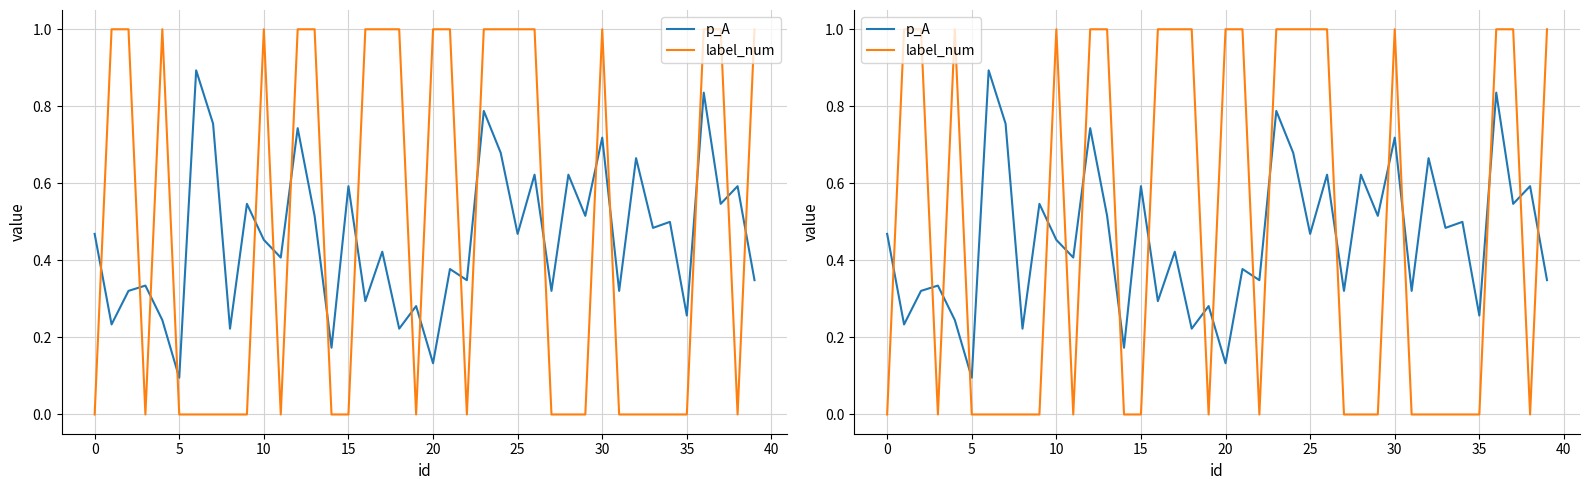

Reading left to right, list all the values displayed in this chart.

p_A: 0.5	0.2	0.3	0.3	0.2	0.1	0.9	0.8	0.2	0.5	0.5	0.4	0.7	0.5	0.2	0.6	0.3	0.4	0.2	0.3	0.1	0.4	0.3	0.8	0.7	0.5	0.6	0.3	0.6	0.5	0.7	0.3	0.7	0.5	0.5	0.3	0.8	0.5	0.6	0.3
label_num: 0.0	1.0	1.0	0.0	1.0	0.0	0.0	0.0	0.0	0.0	1.0	0.0	1.0	1.0	0.0	0.0	1.0	1.0	1.0	0.0	1.0	1.0	0.0	1.0	1.0	1.0	1.0	0.0	0.0	0.0	1.0	0.0	0.0	0.0	0.0	0.0	1.0	1.0	0.0	1.0